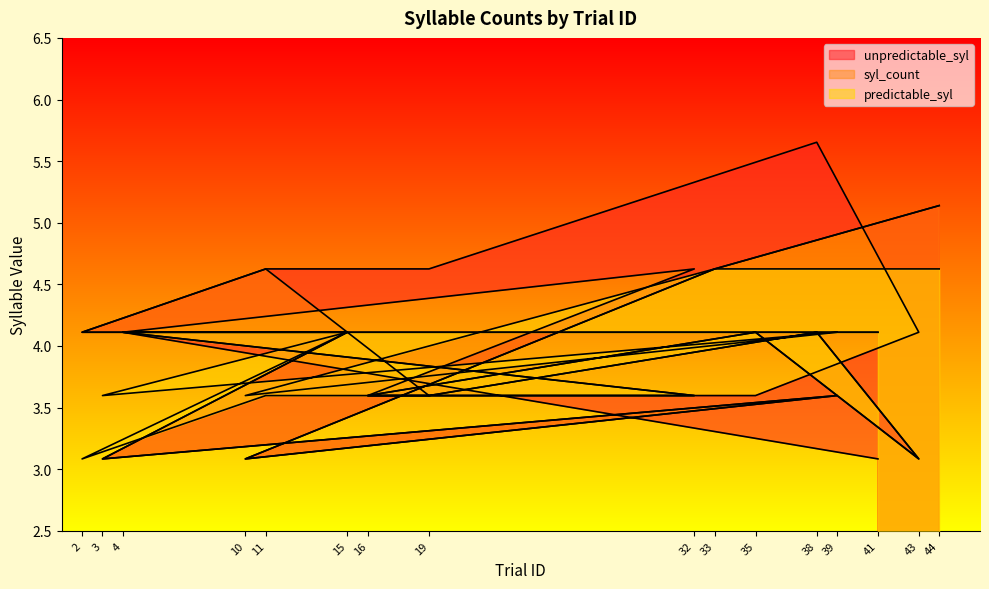

How many times do syl_count and unpredictable_syl cross each other?

1